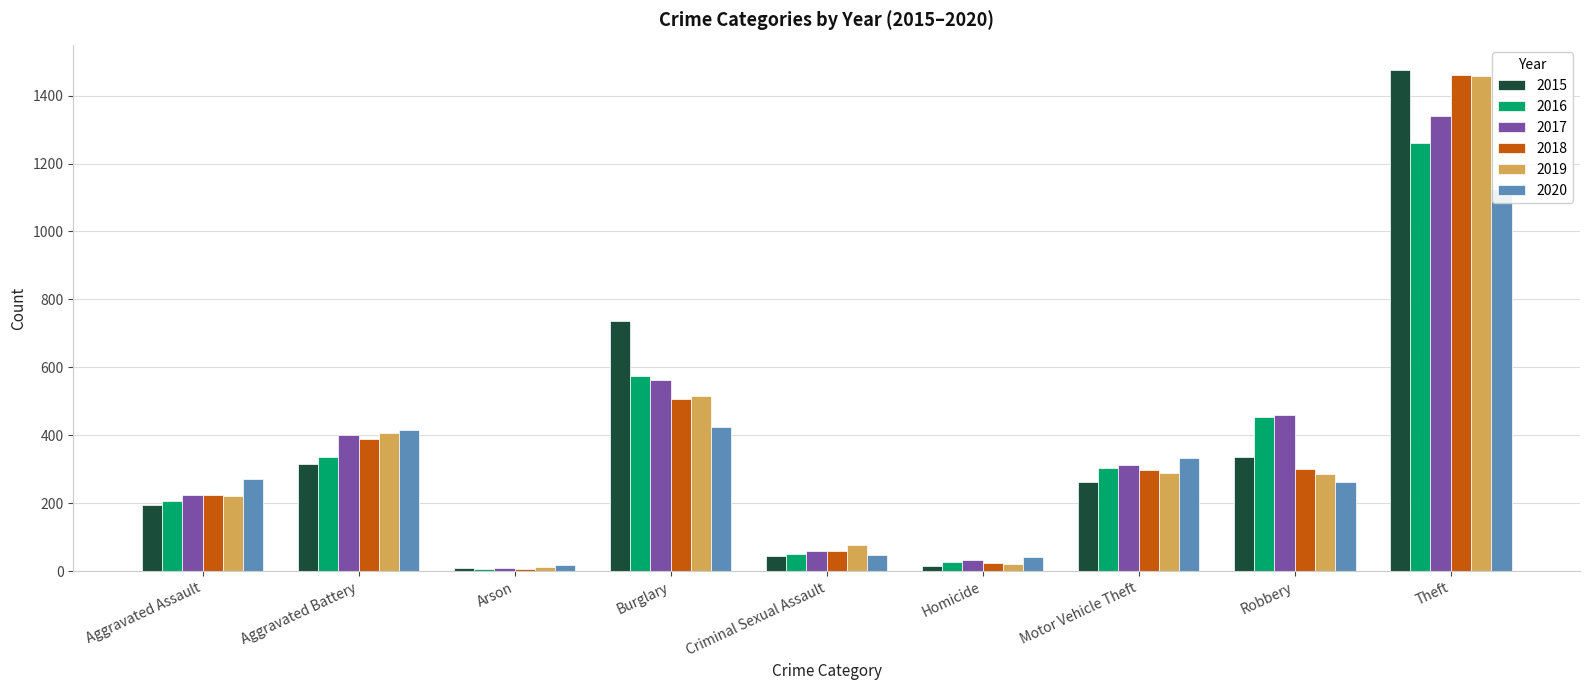

True or false: 2019 has a value of 223 at Aggravated Assault.

True